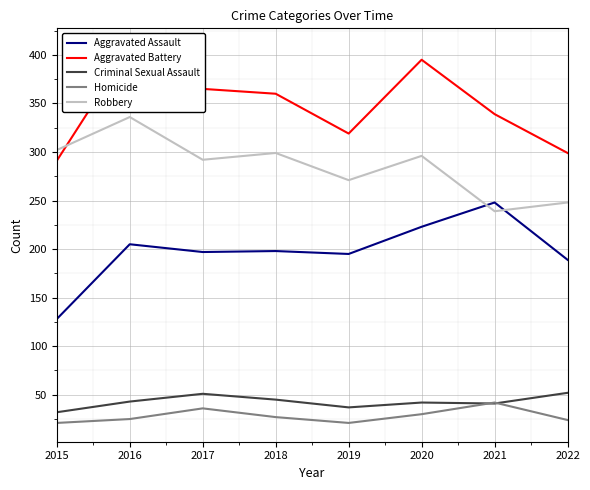

Reading right to left, extract all data points from this chart.

Aggravated Assault: 2022=189	2021=248	2020=223	2019=195	2018=198	2017=197	2016=205	2015=128
Aggravated Battery: 2022=299	2021=339	2020=395	2019=319	2018=360	2017=365	2016=408	2015=291
Criminal Sexual Assault: 2022=52	2021=41	2020=42	2019=37	2018=45	2017=51	2016=43	2015=32
Homicide: 2022=24	2021=42	2020=30	2019=21	2018=27	2017=36	2016=25	2015=21
Robbery: 2022=248	2021=239	2020=296	2019=271	2018=299	2017=292	2016=336	2015=302